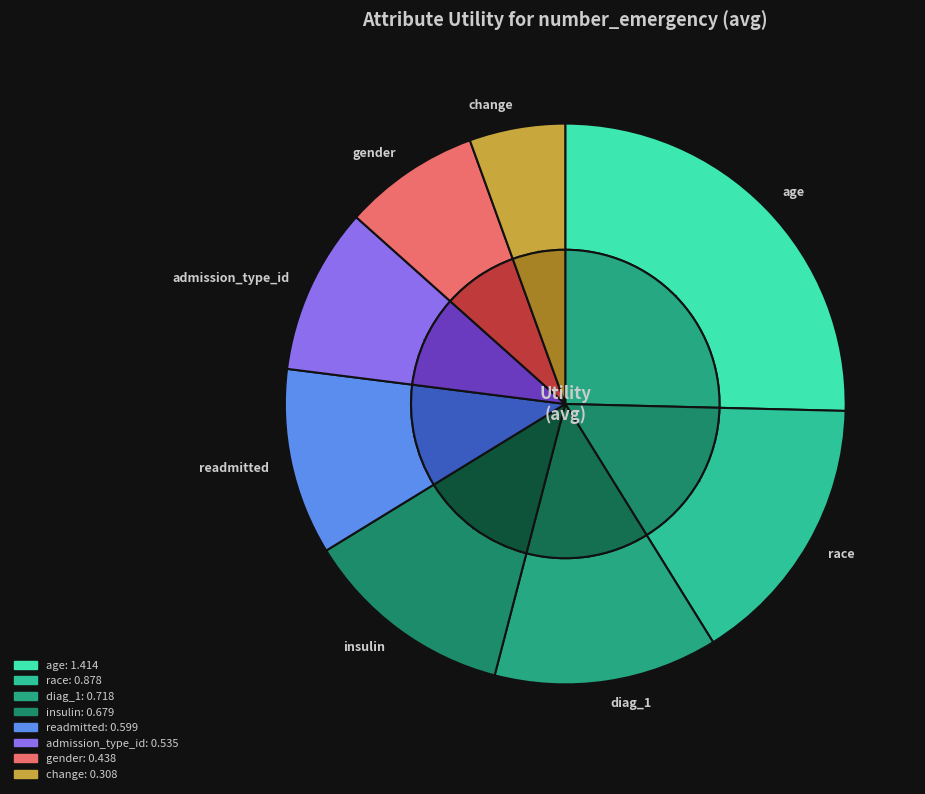

Combined, what portion of the pie is readmitted and insulin?

22.9%